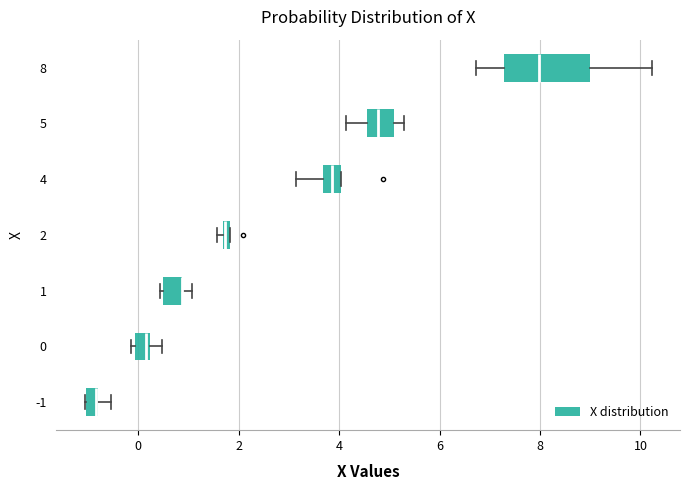

Comparing the boxes themselves (not the whiskers), which one is the widest?

8